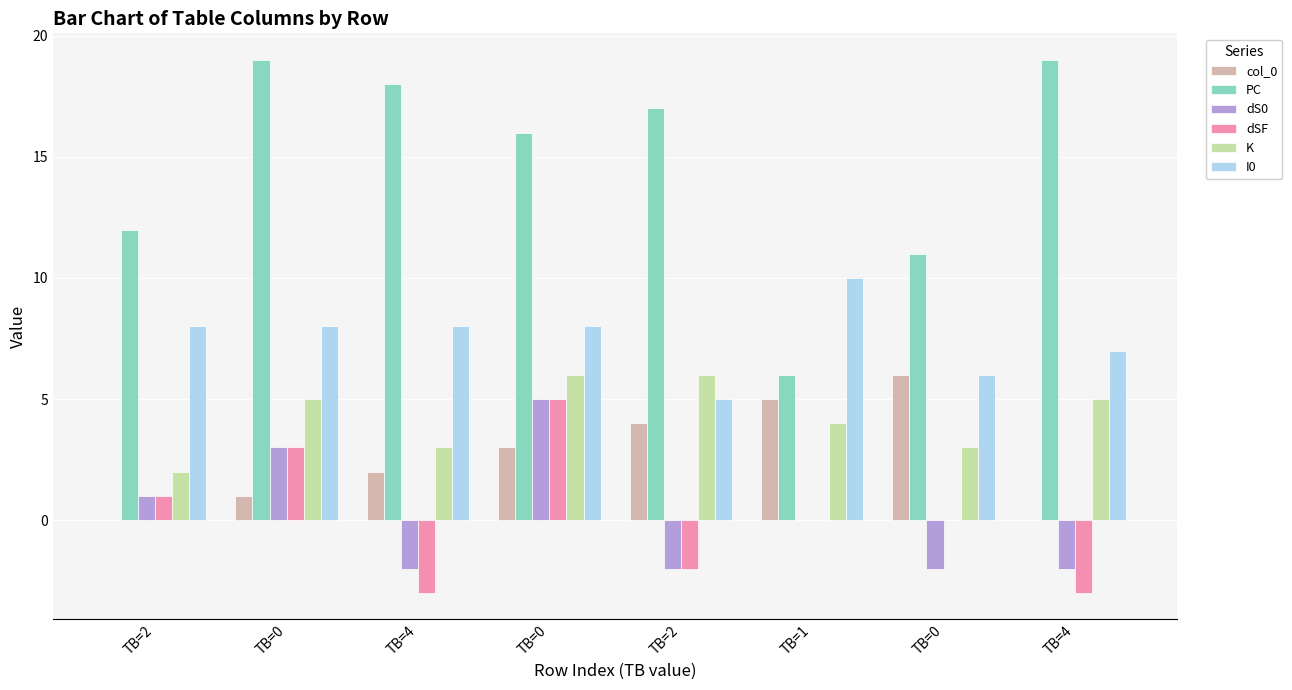

Are the bars horizontal?

No